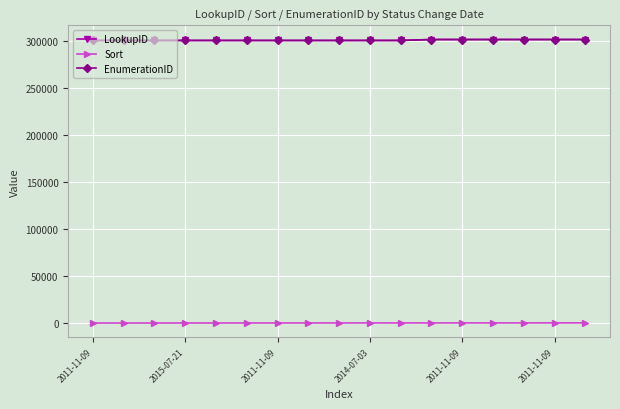

What is the maximum value shown in the chart?

302006